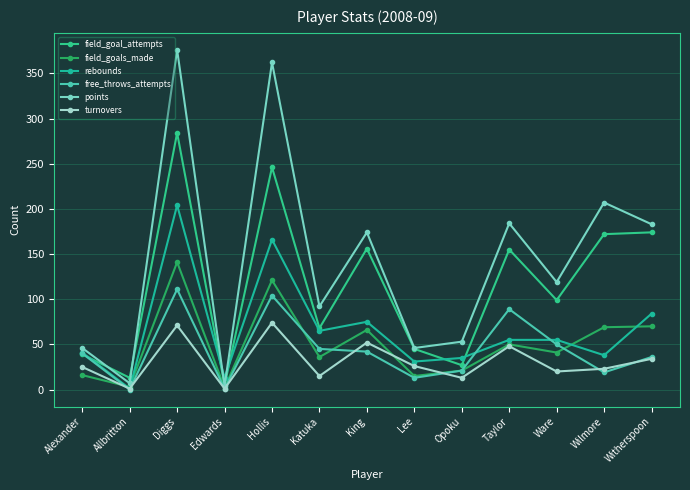

True or false: turnovers has a value of 26 at Katuka.

False